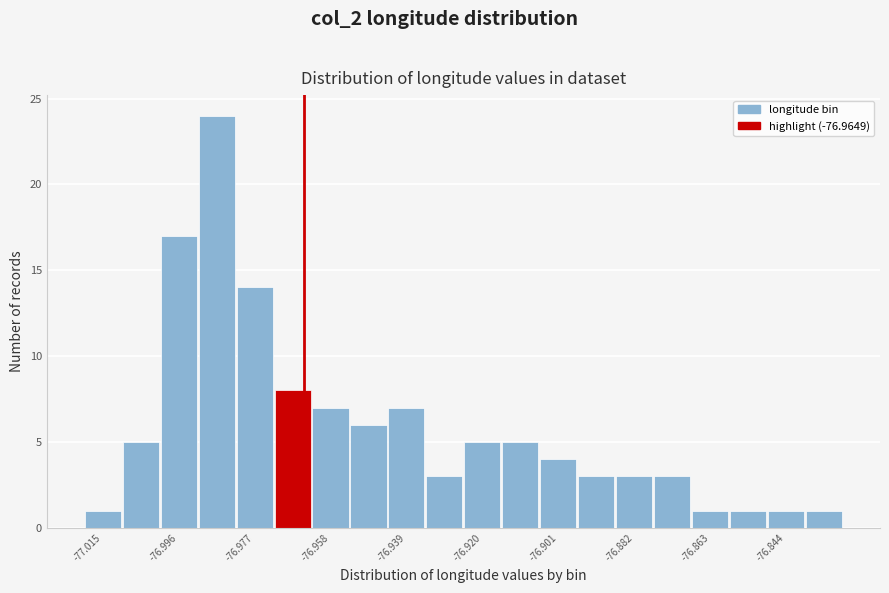

What is the height of the bar covering -77.000 to -76.992 on the x-axis? Neither the bar edges nor the heights are printed on the chart, so give them approximately, as read against the axes.

17